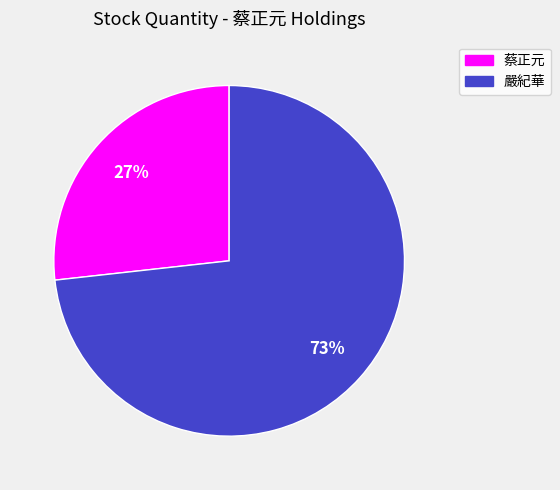

Is there any slice that represents more than half of the pie?

Yes